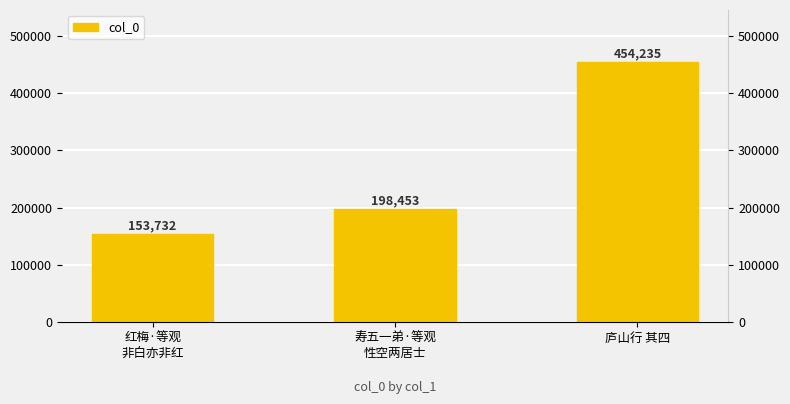

What is the sum of all values?

806420